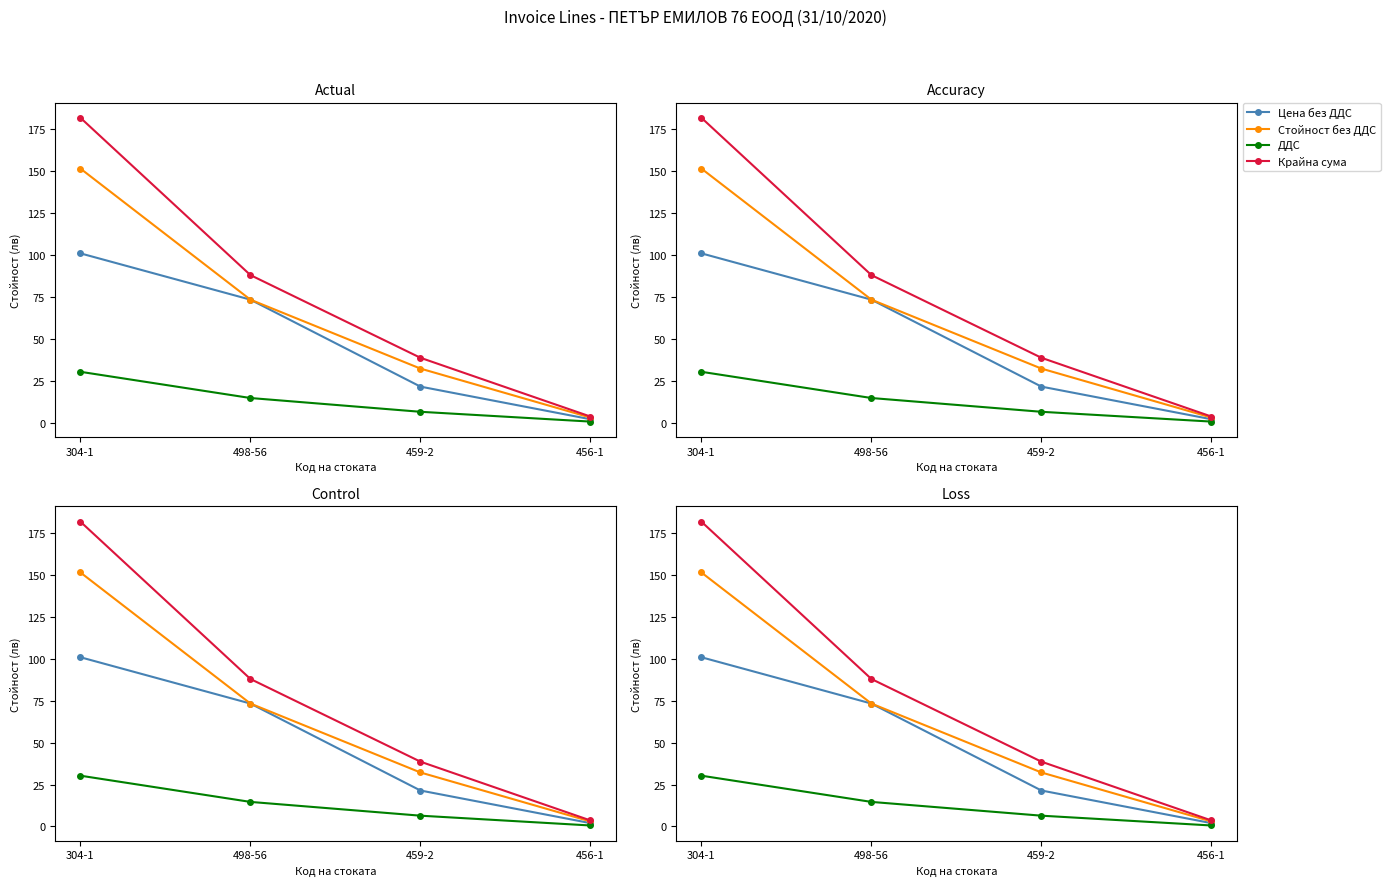

Which category has the lowest value across all series?

456-1